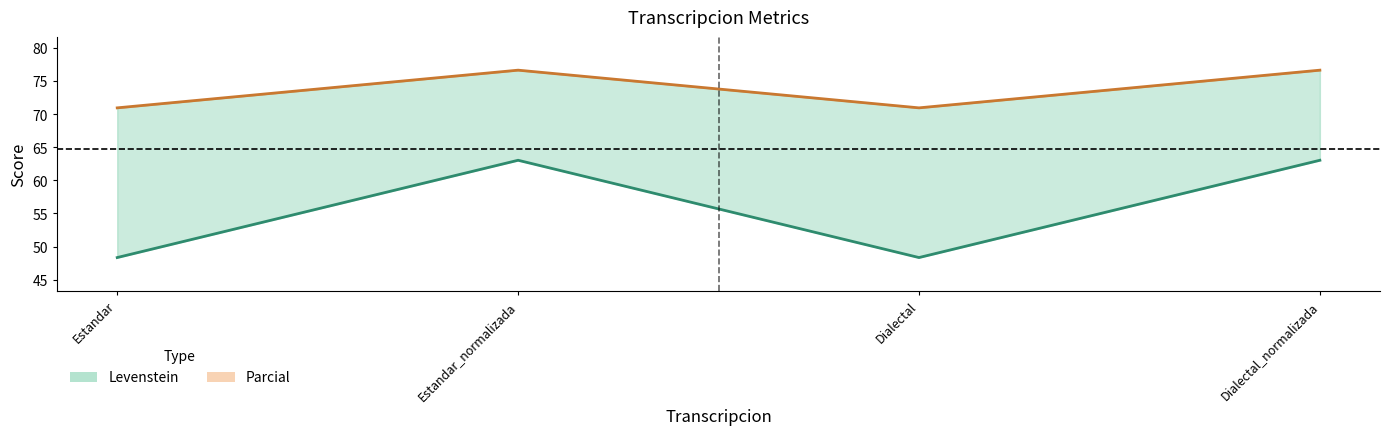

How many distinct data groups are displayed?

2